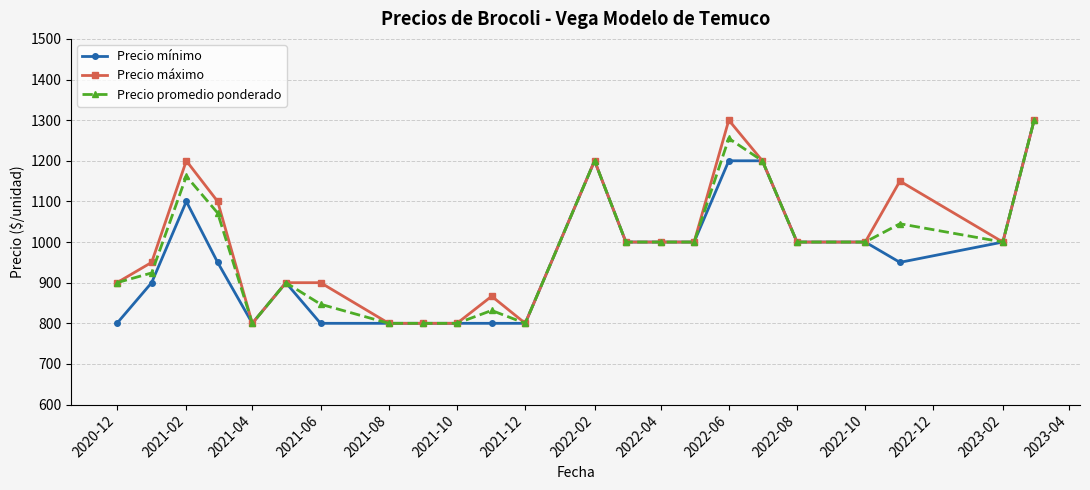

What is the lowest value of the Precio máximo series?

800.0